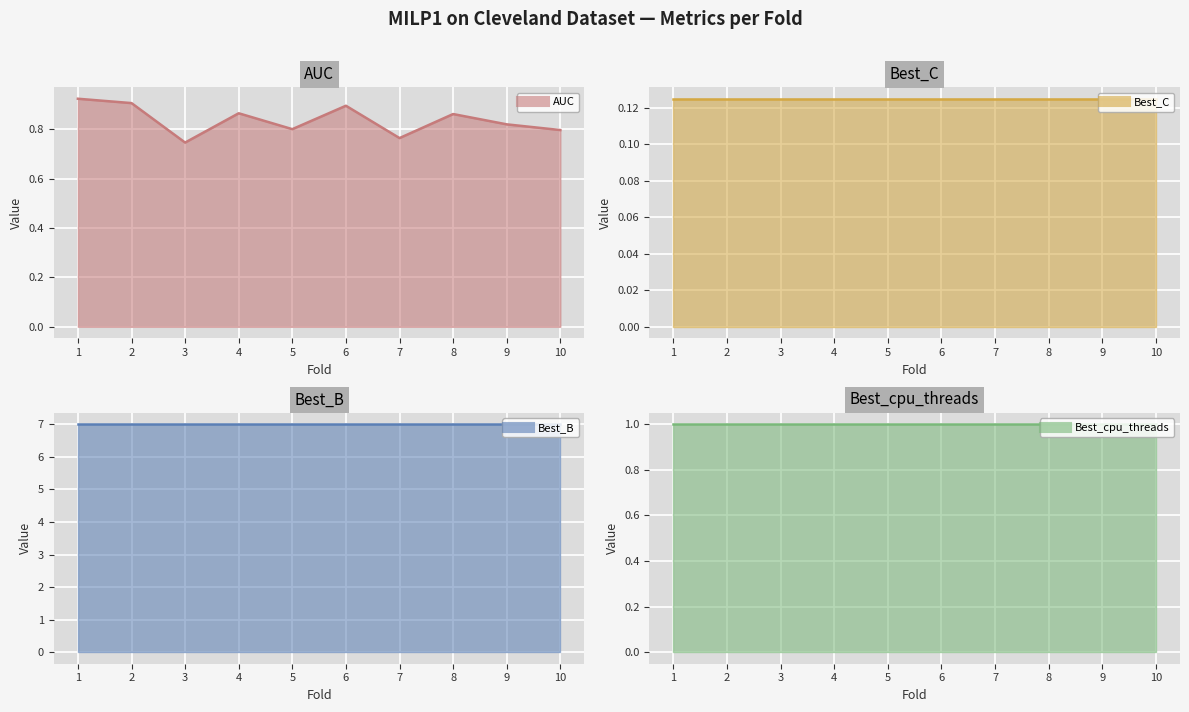

What are all the series names shown in the legend?

AUC, Best_C, Best_B, Best_cpu_threads